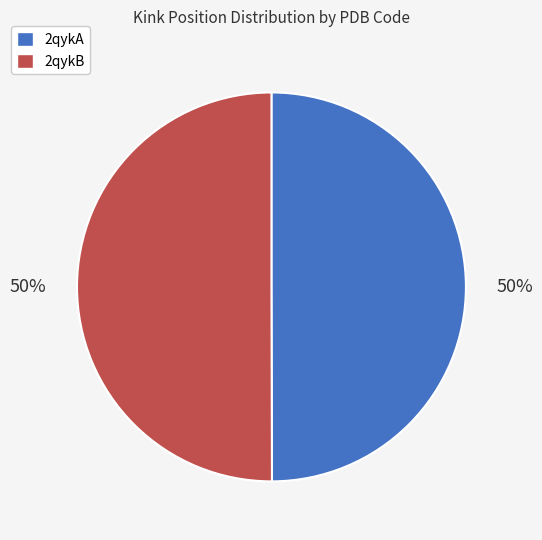

How many slices are in this pie chart?

2